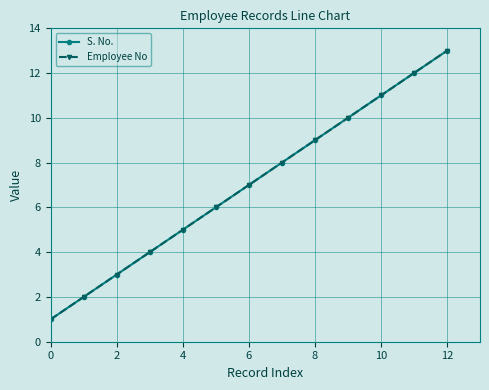

What is the value of the S. No. point at the 2nd from the left?

2